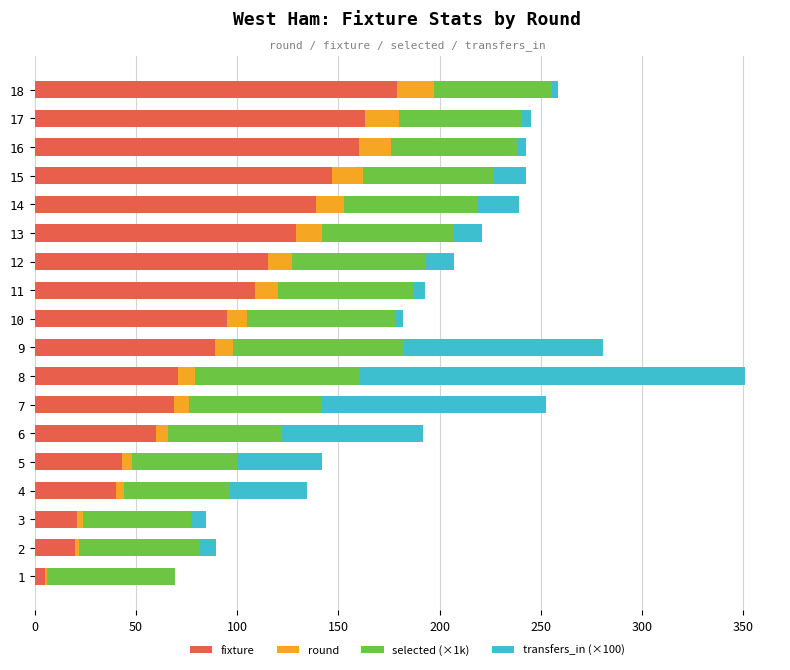

At which category is the sum across all series the highest?

8